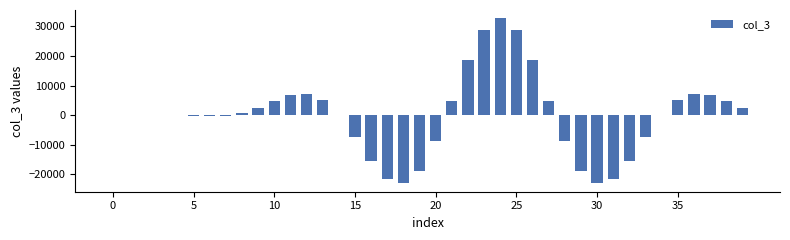

What is the greatest value displayed?

32767